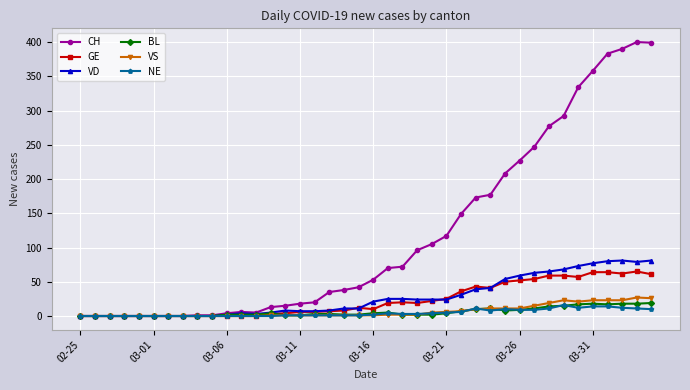

Which series has the largest total across all categories?

CH